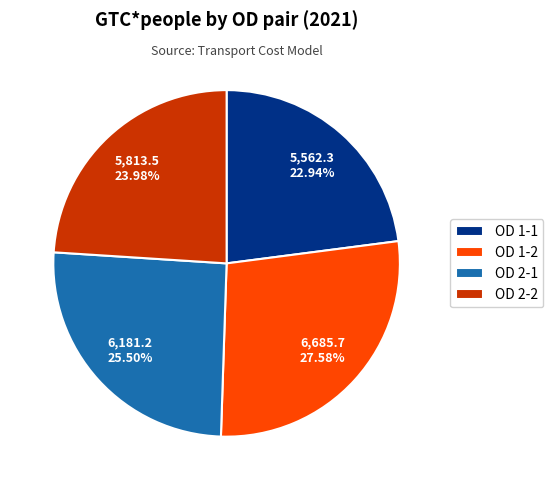

To the nearest percent, what is the average slice percentage?

25%